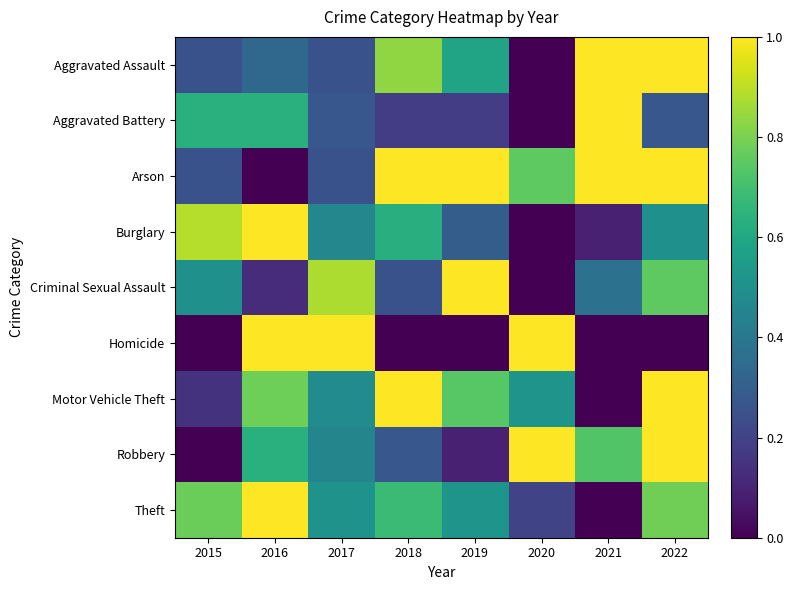

Rank the series by their maximum value, from highest to lowest.

Aggravated Assault, Aggravated Battery, Arson, Burglary, Criminal Sexual Assault, Homicide, Motor Vehicle Theft, Robbery, Theft